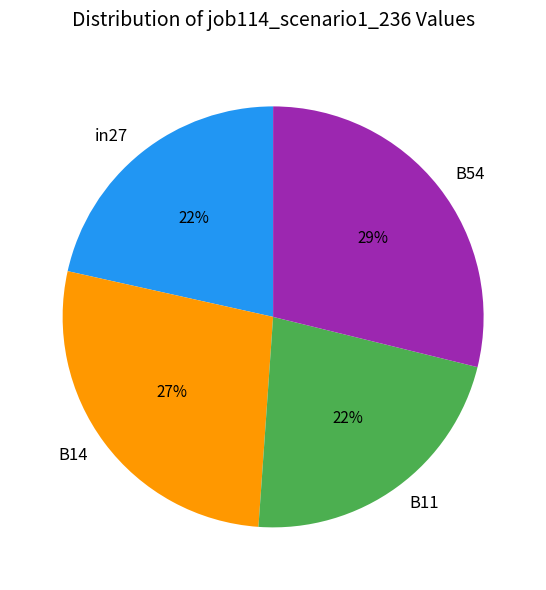

Count the number of slices in the pie.

4